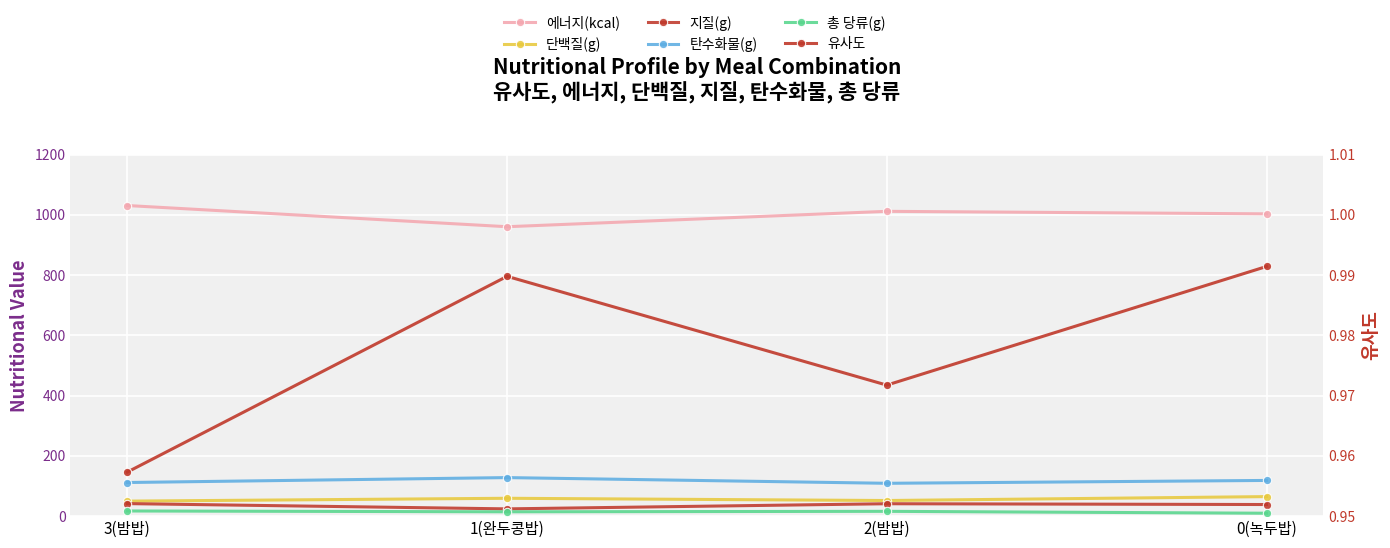

What is the label of the 3rd point from the right?

1(완두콩밥)